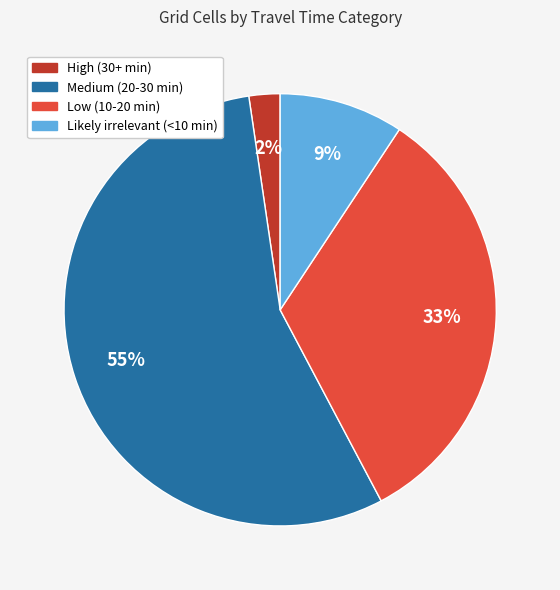

Count the number of slices in the pie.

4